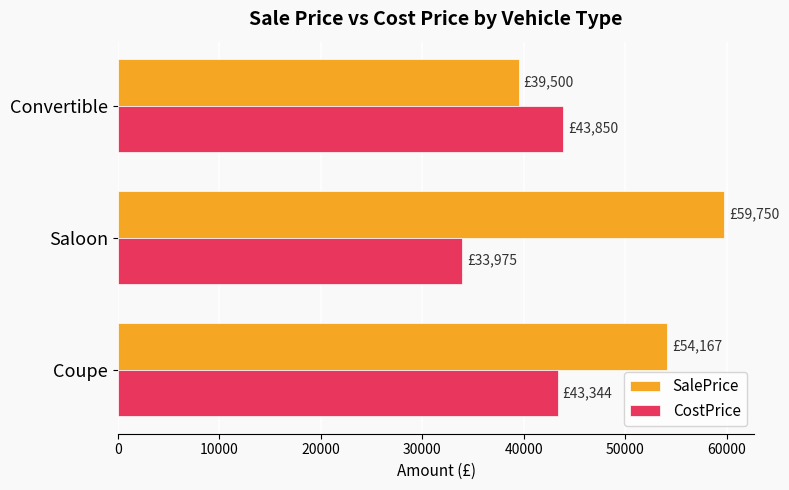

What is the difference between the highest and lowest values at Coupe?

10823